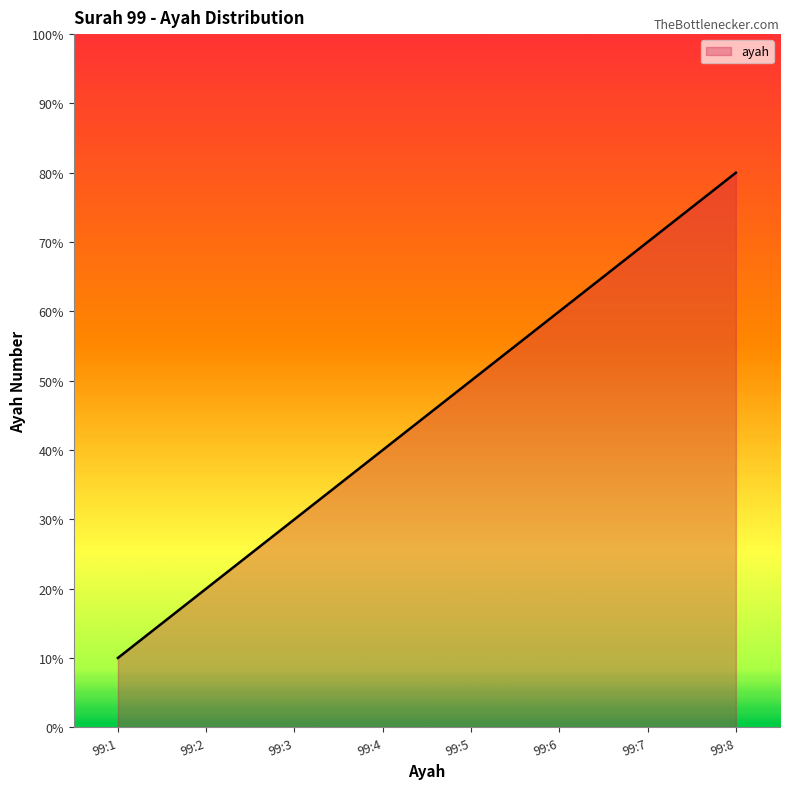

Where is the data nearest to the value 4?

99:4